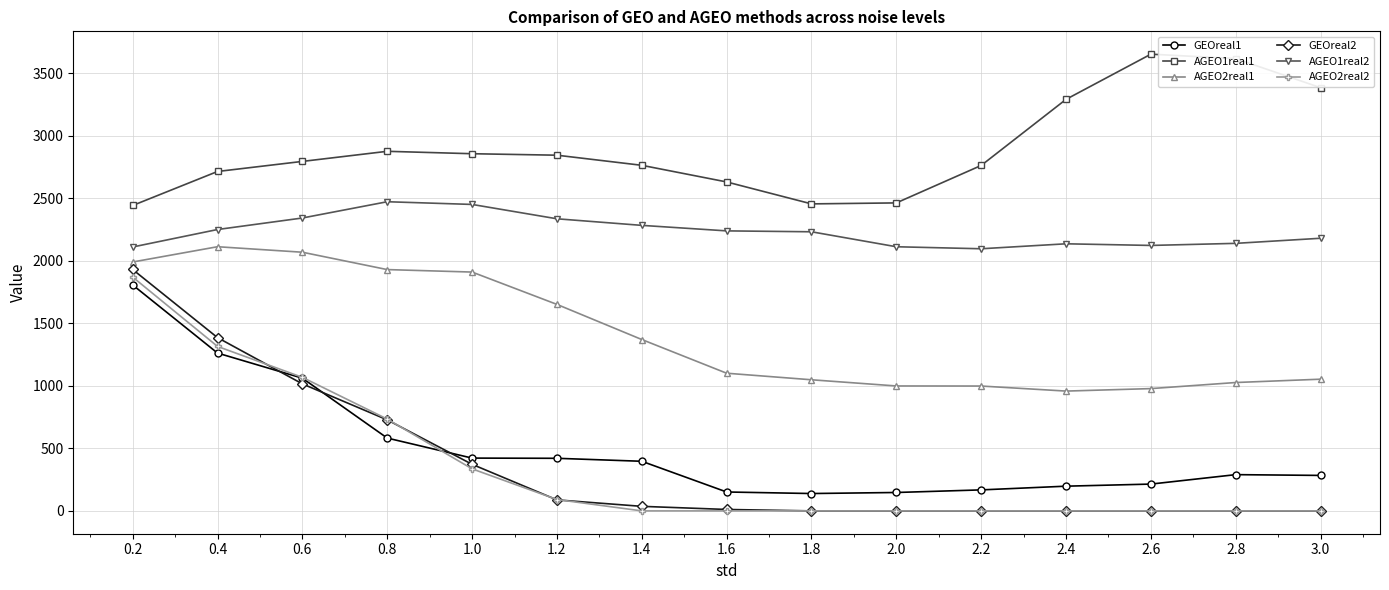

How many series are shown in this chart?

6